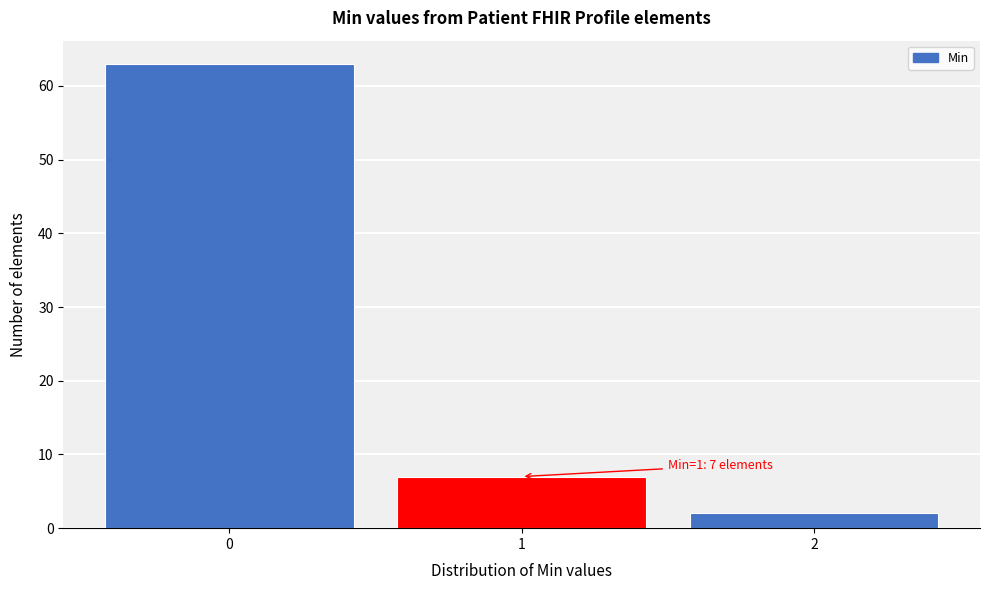

Reading right to left, list all the values displayed in this chart.

2=2	1=7	0=63